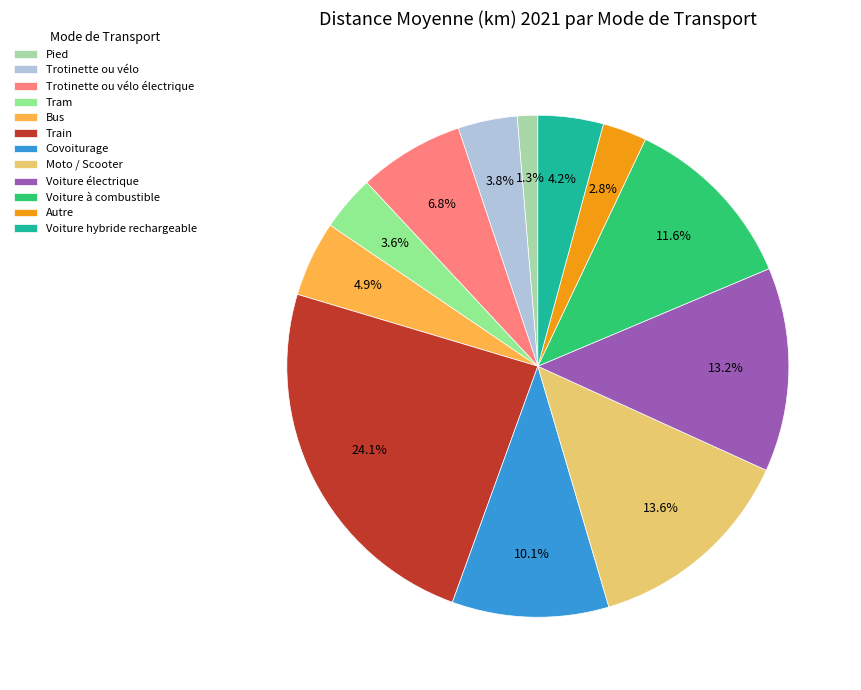

Which slice is the largest?

Train